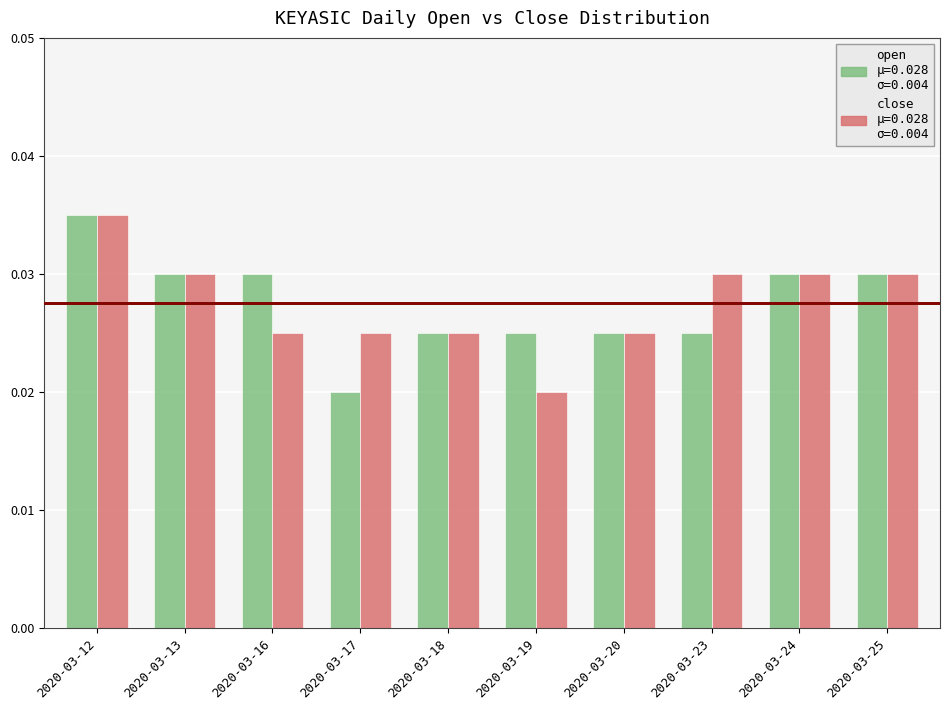

At which category is the sum across all series the highest?

2020-03-12